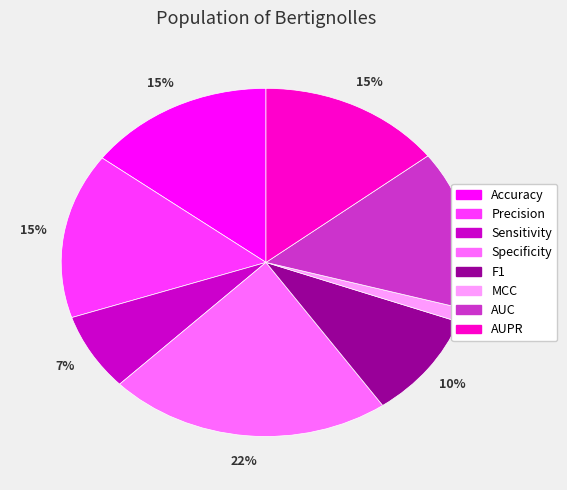

Is the sum of AUC and MCC greater than half?

No